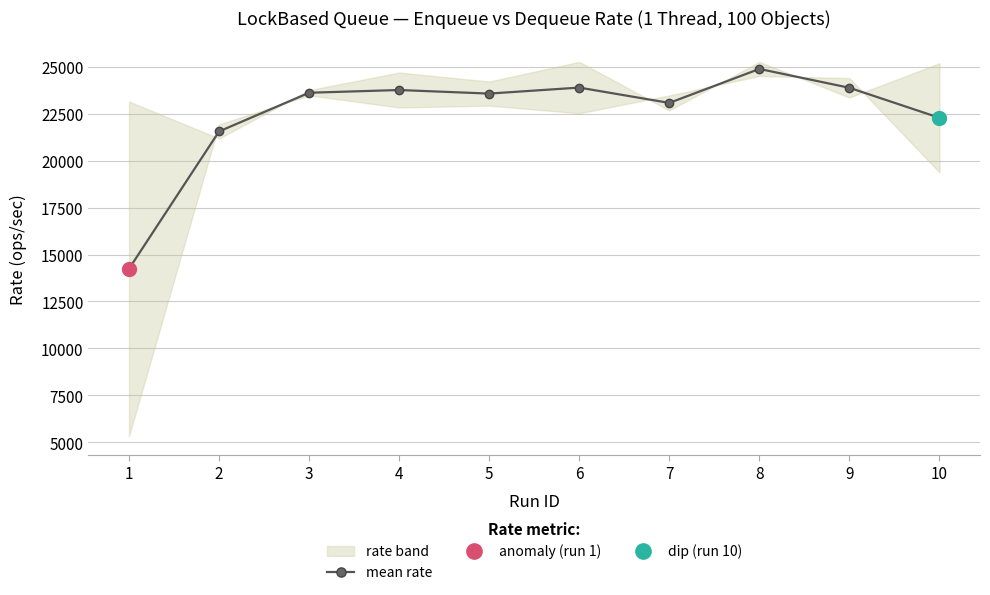

What is the sum of the values at 2 and 6?

45467.4